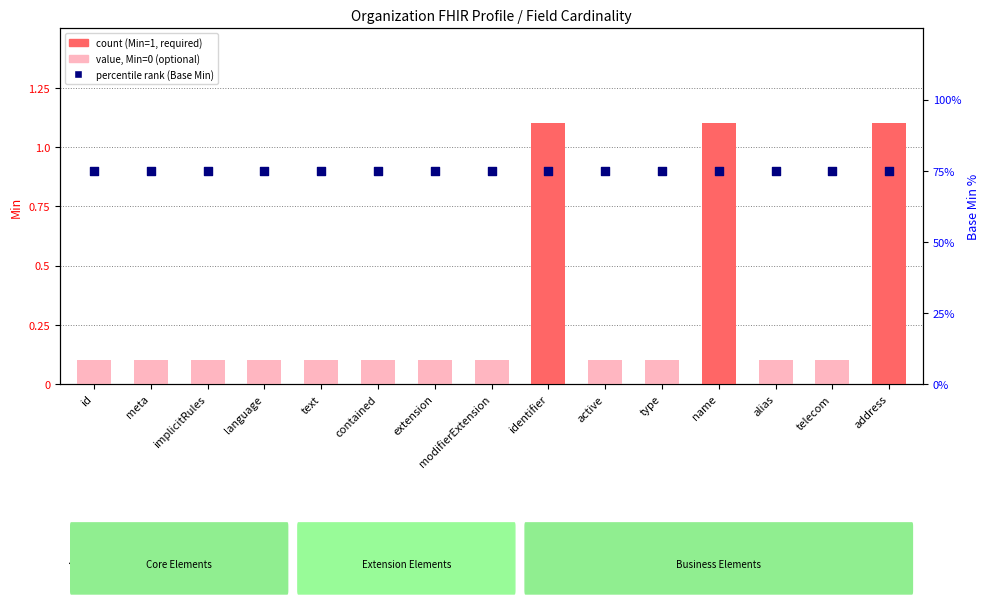

Which series contains the highest Y value?

percentile rank within the sample